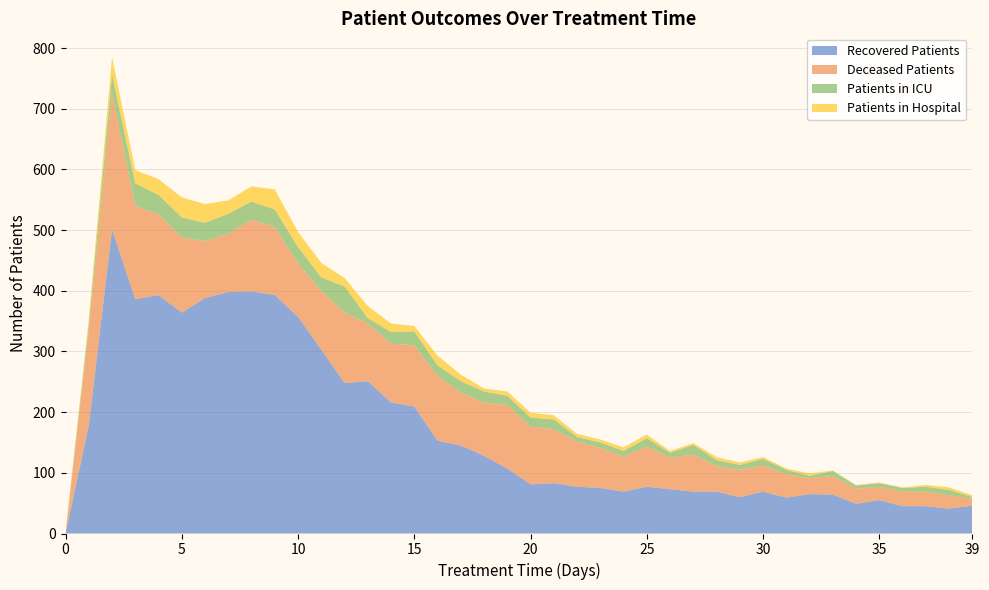

Reading right to left, extract all data points from this chart.

patients_in_hospital: 39=3	38=4	37=3	36=1	35=1	34=1	33=1	32=4	31=2	30=3	29=4	28=5	27=3	26=3	25=6	24=6	23=5	22=5	21=7	20=8	19=7	18=5	17=11	16=16	15=9	14=14	13=20	12=14	11=24	10=25	9=33	8=25	7=22	6=31	5=33	4=26	3=22	2=29	1=8	0=2
patients_in_icu: 39=3	38=9	37=8	36=6	35=6	34=5	33=8	32=4	31=7	30=11	29=8	28=10	27=16	26=8	25=14	24=9	23=9	22=7	21=16	20=15	19=15	18=18	17=19	16=17	15=23	14=19	13=9	12=43	11=22	10=27	9=29	8=30	7=33	6=30	5=33	4=32	3=37	2=31	1=12	0=0
recovered_patients: 39=46	38=41	37=45	36=45	35=55	34=49	33=64	32=65	31=59	30=69	29=60	28=69	27=69	26=73	25=77	24=69	23=75	22=77	21=83	20=81	19=107	18=128	17=145	16=153	15=209	14=216	13=251	12=248	11=303	10=357	9=393	8=399	7=398	6=388	5=364	4=393	3=386	2=501	1=178	0=0
deceased_patients: 39=11	38=22	37=24	36=24	35=22	34=25	33=31	32=26	31=39	30=43	29=45	28=42	27=61	26=52	25=66	24=58	23=66	22=75	21=89	20=95	19=105	18=88	17=87	16=107	15=101	14=97	13=95	12=116	11=97	10=88	9=112	8=118	7=96	6=94	5=124	4=133	3=154	2=224	1=155	0=0